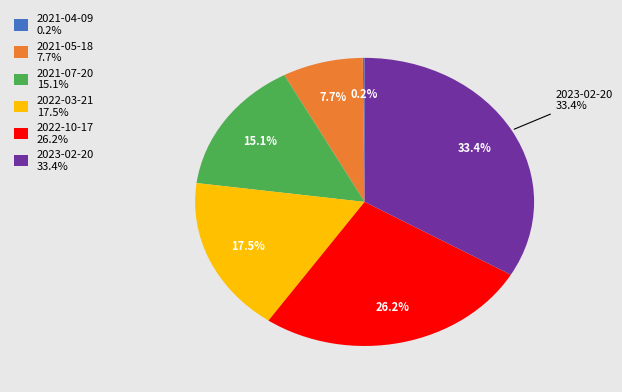

The 2022-03-21 slice represents 17% of the pie. True or false?

True